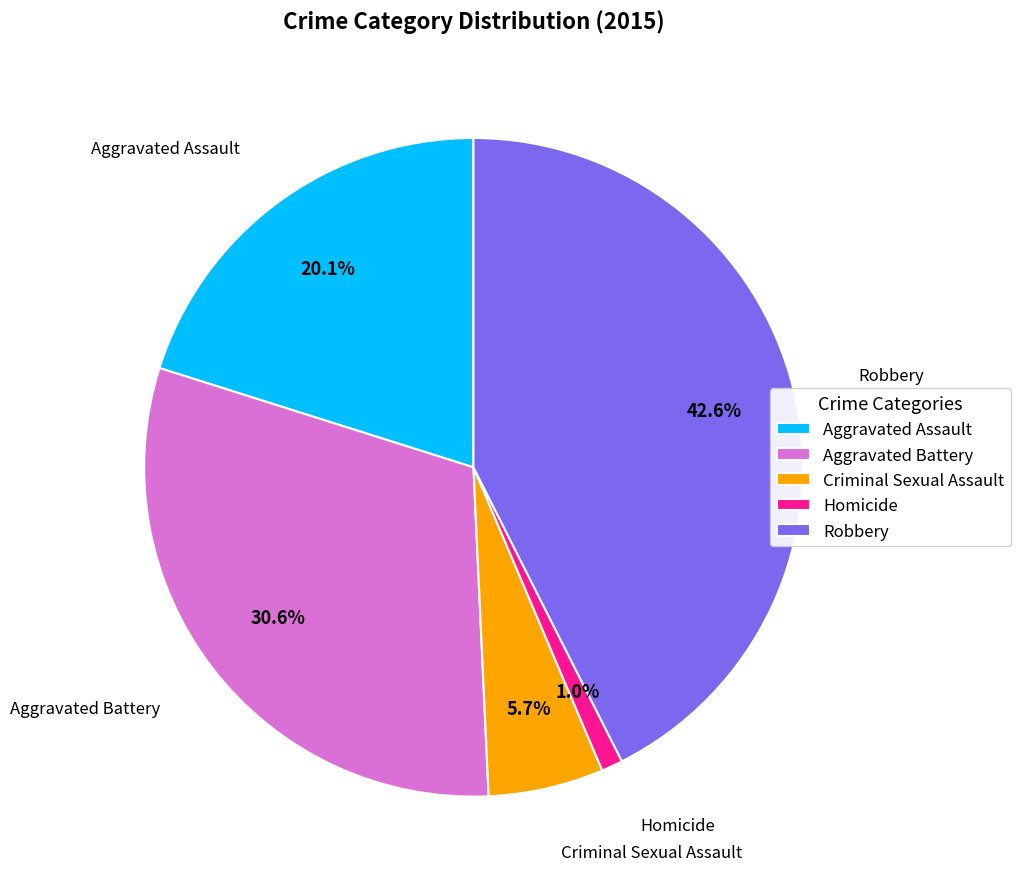

Count the number of slices in the pie.

5